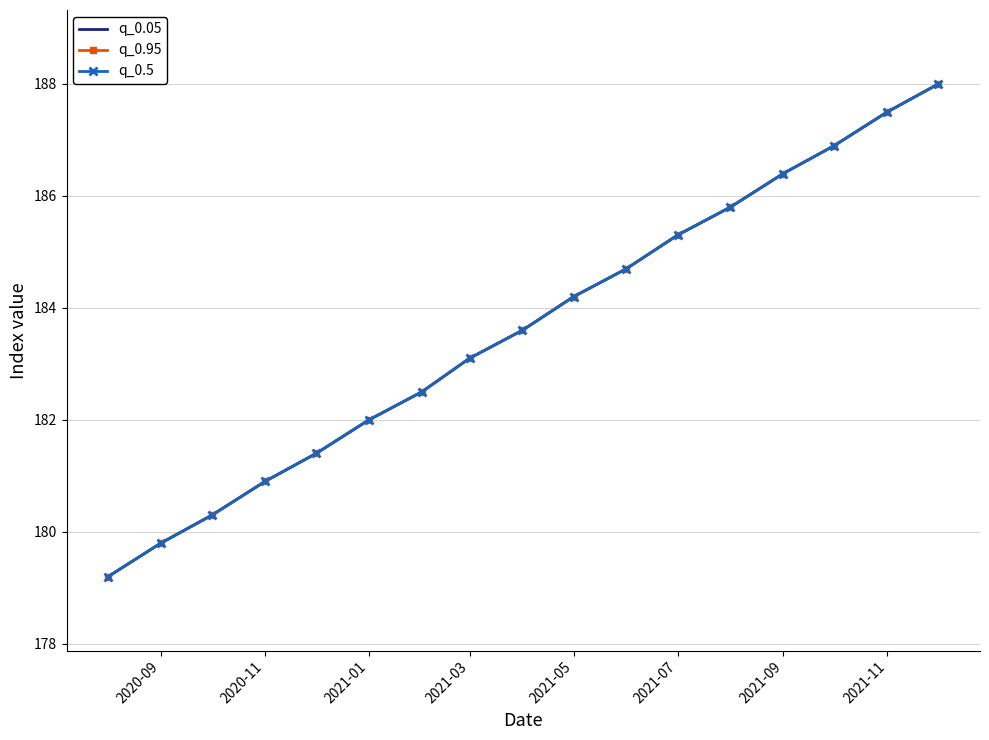

True or false: q_0.05 and q_0.5 cross at least once.

False